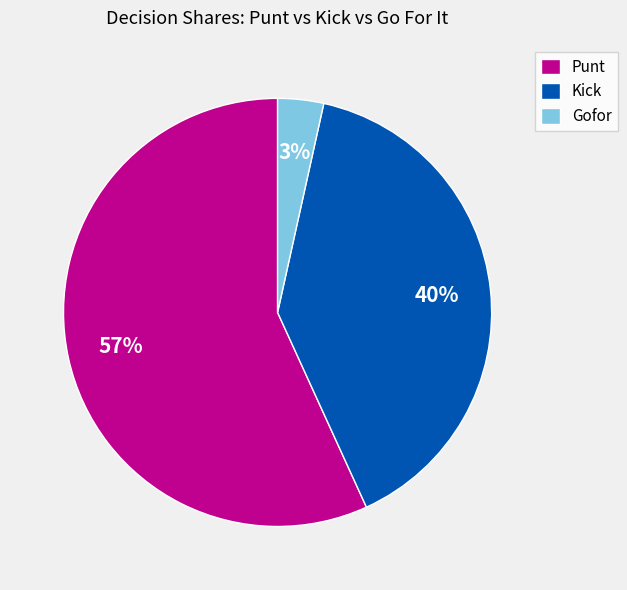

Combined, do Kick and Punt account for over 50%?

Yes